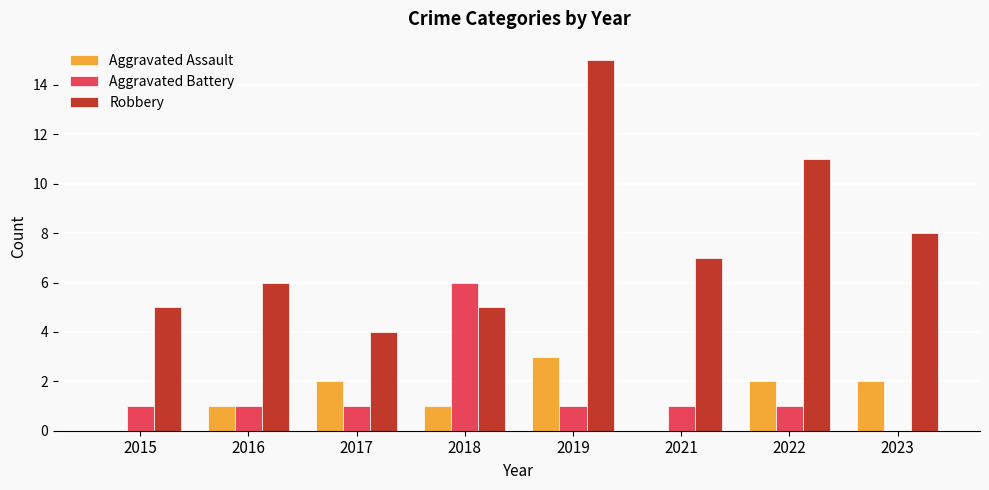

What is the approximate value of Aggravated Battery at 2017?

1